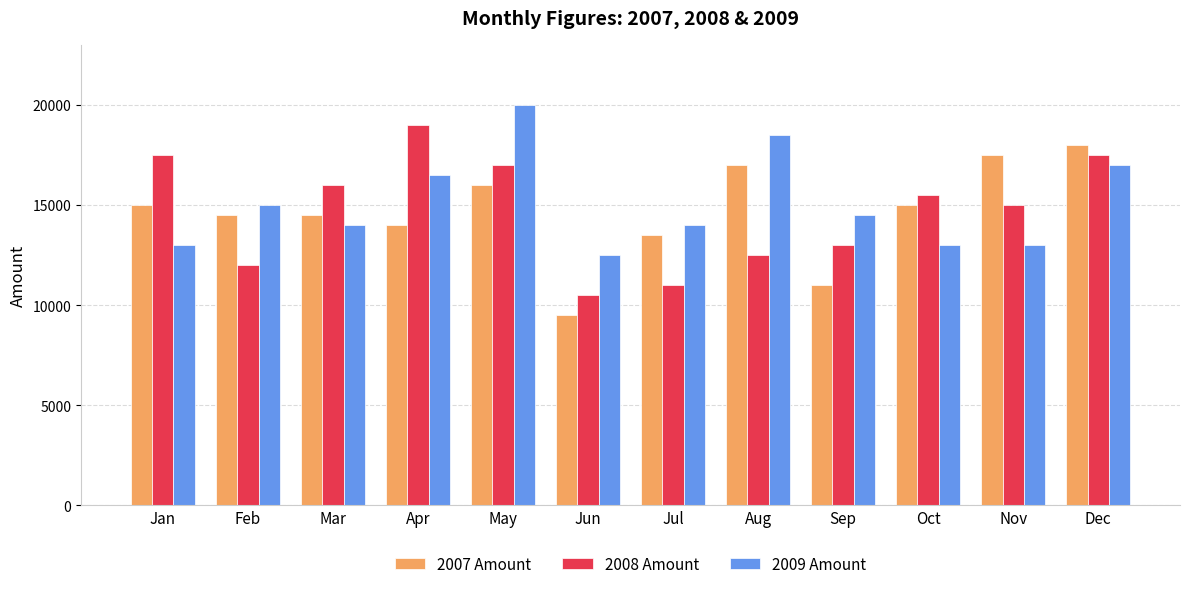

True or false: 2007 Amount has a value of 13500 at Jul.

True